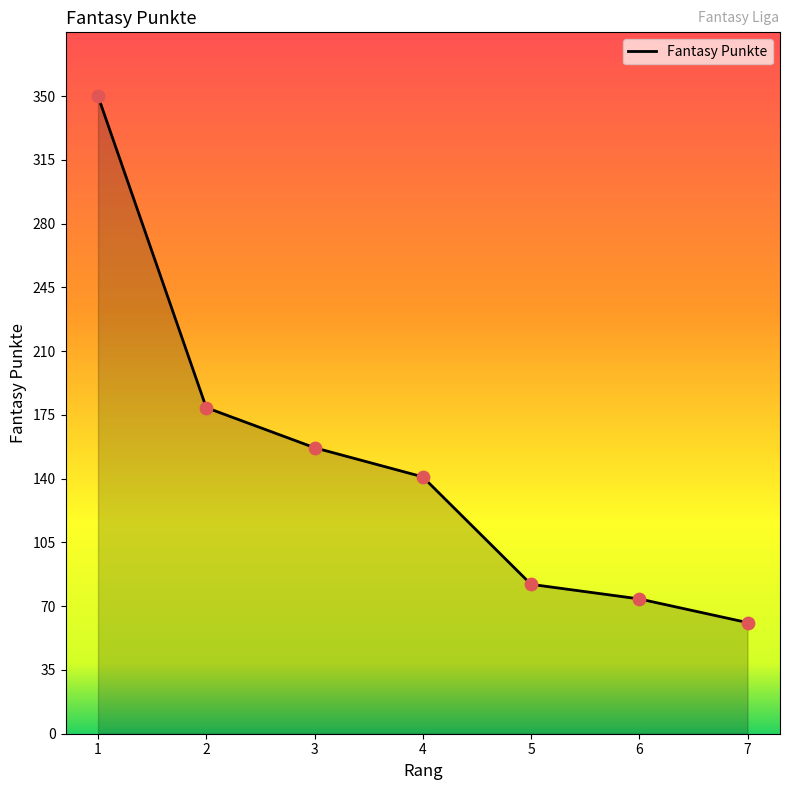

What is the change in value from 4 to 6?

-67